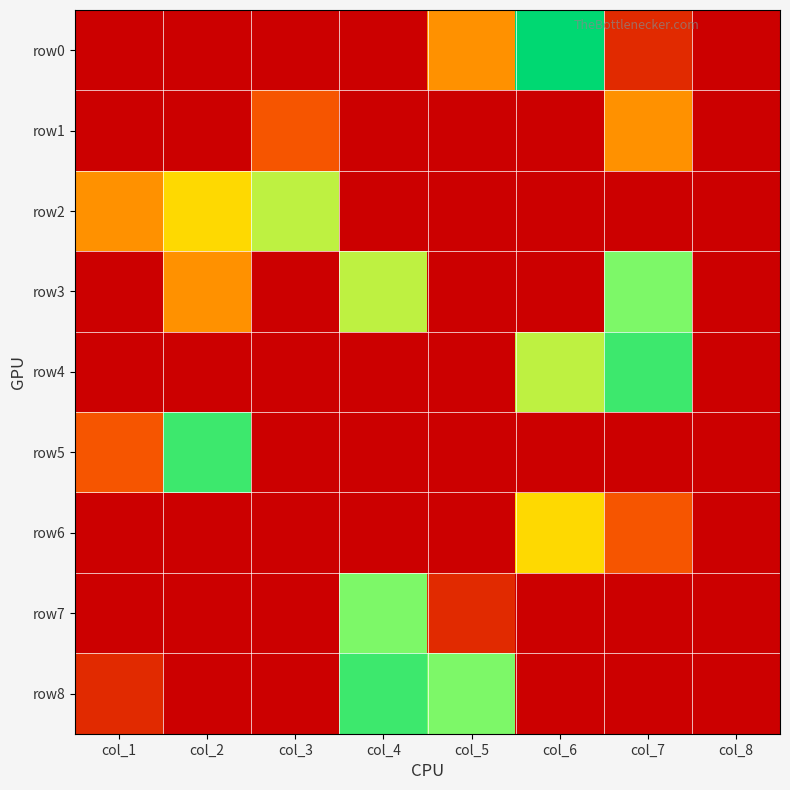

Which category has the highest value across all series?

col_6